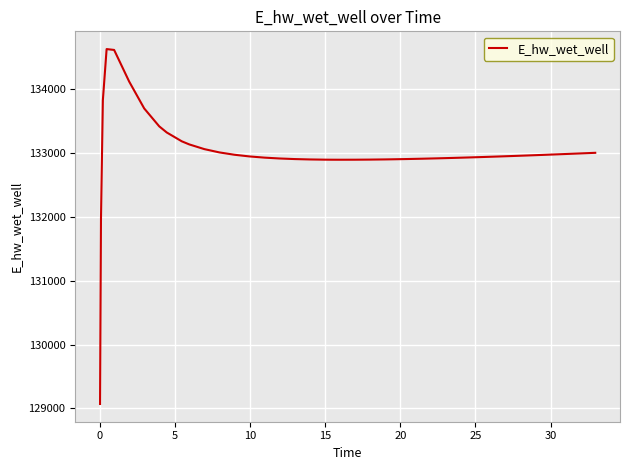

What is the difference between the maximum and minimum values?

5553.9